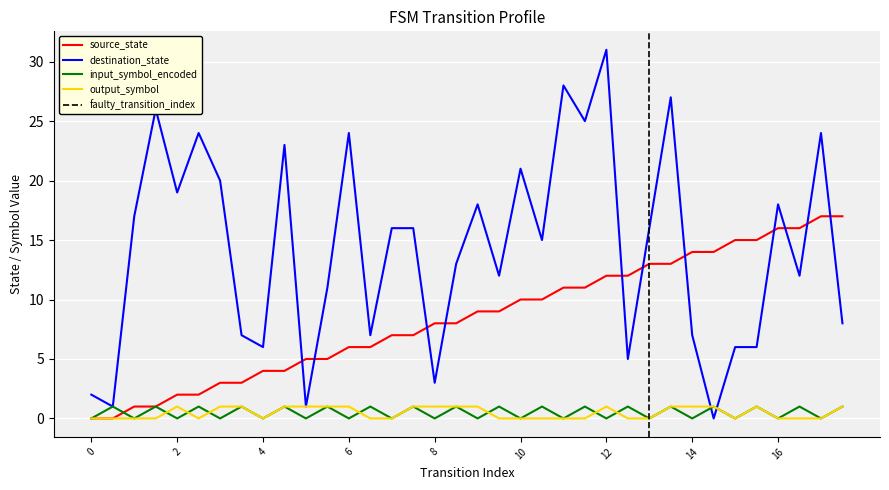

How many interior local peaks does the input_symbol_encoded series have?

17